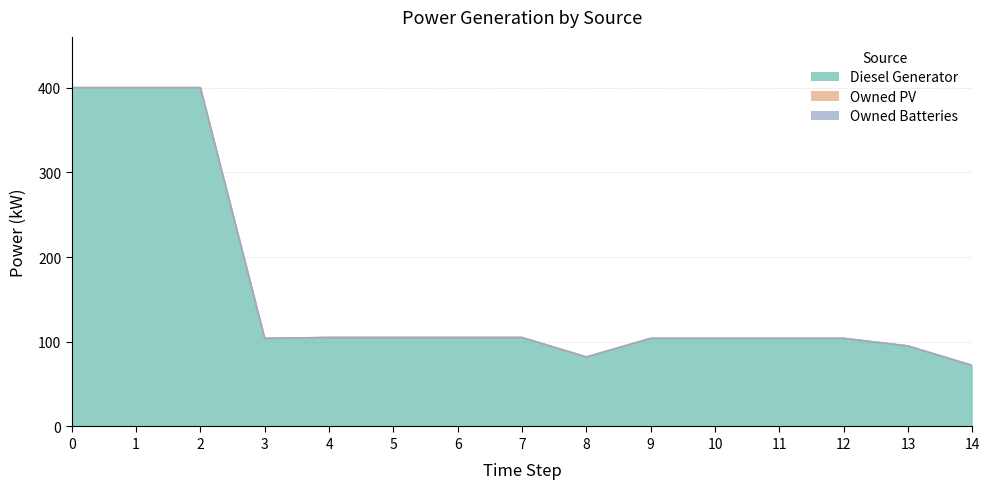

True or false: Diesel Generator and Owned PV cross at least once.

False